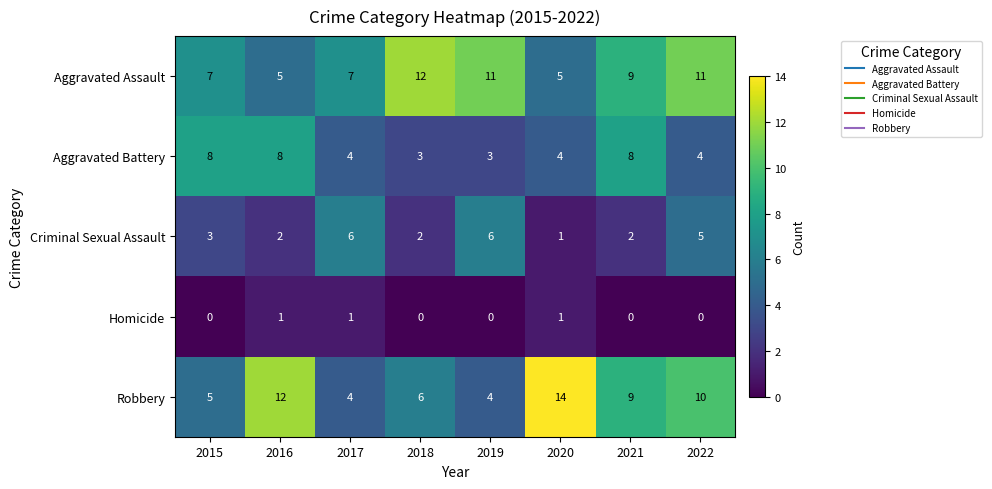

The Aggravated Battery series shows 13 at 2015. True or false?

False